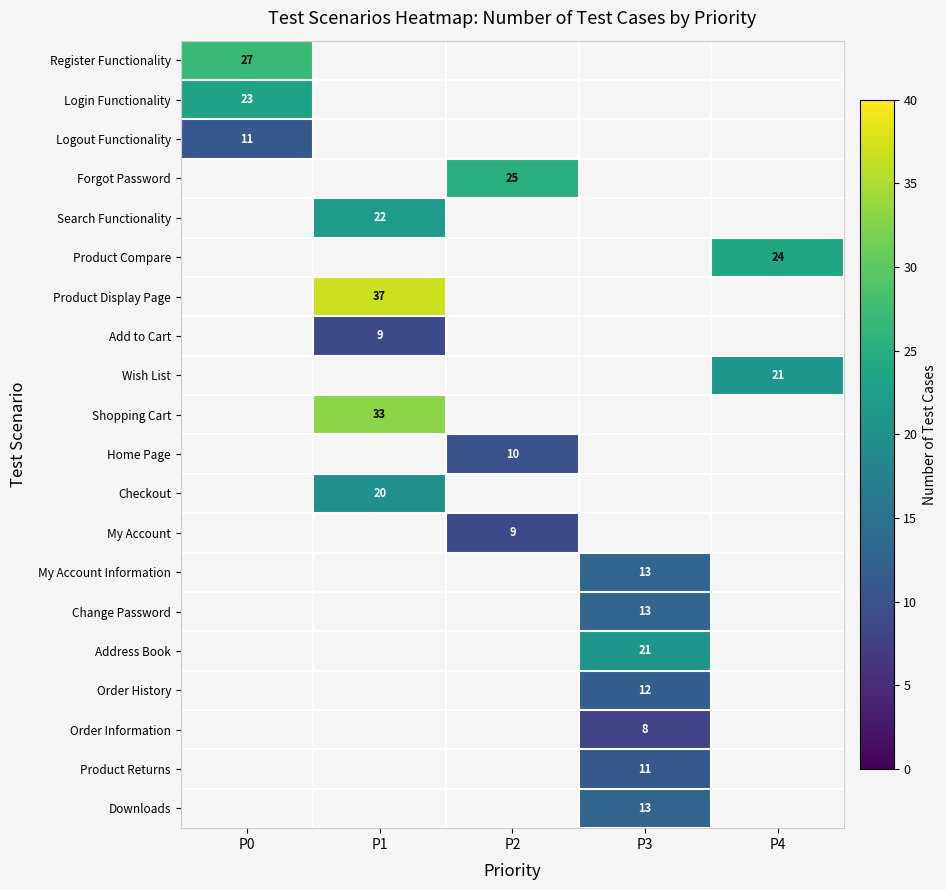

The value of Add to Cart at P1 is 12. True or false?

False